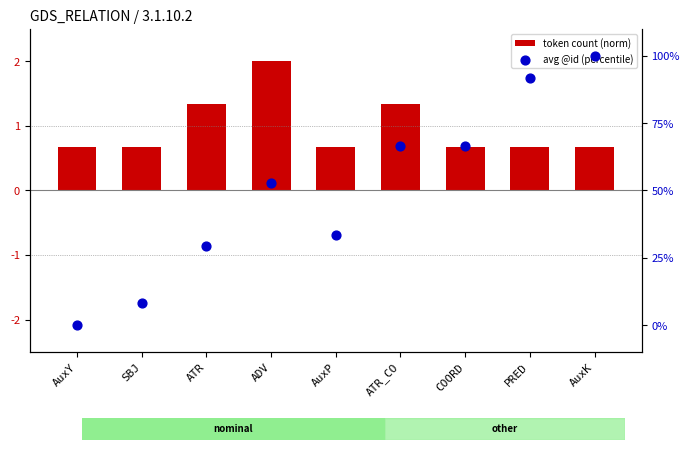

At which category is the sum across all series the highest?

AuxK